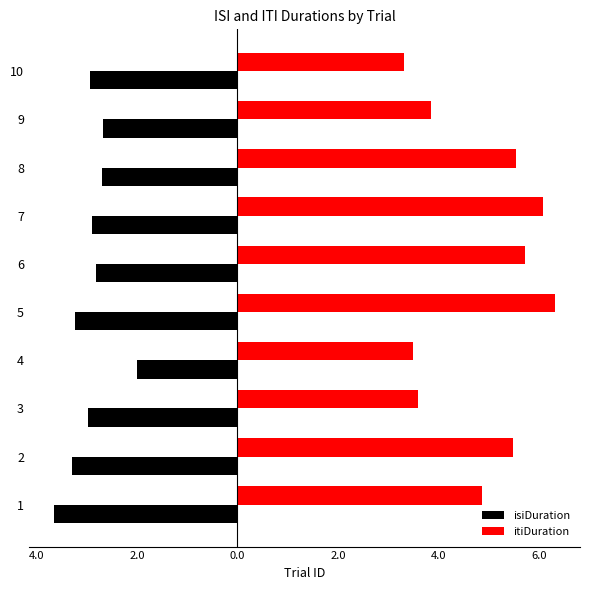

What are all the series names shown in the legend?

isiDuration, itiDuration